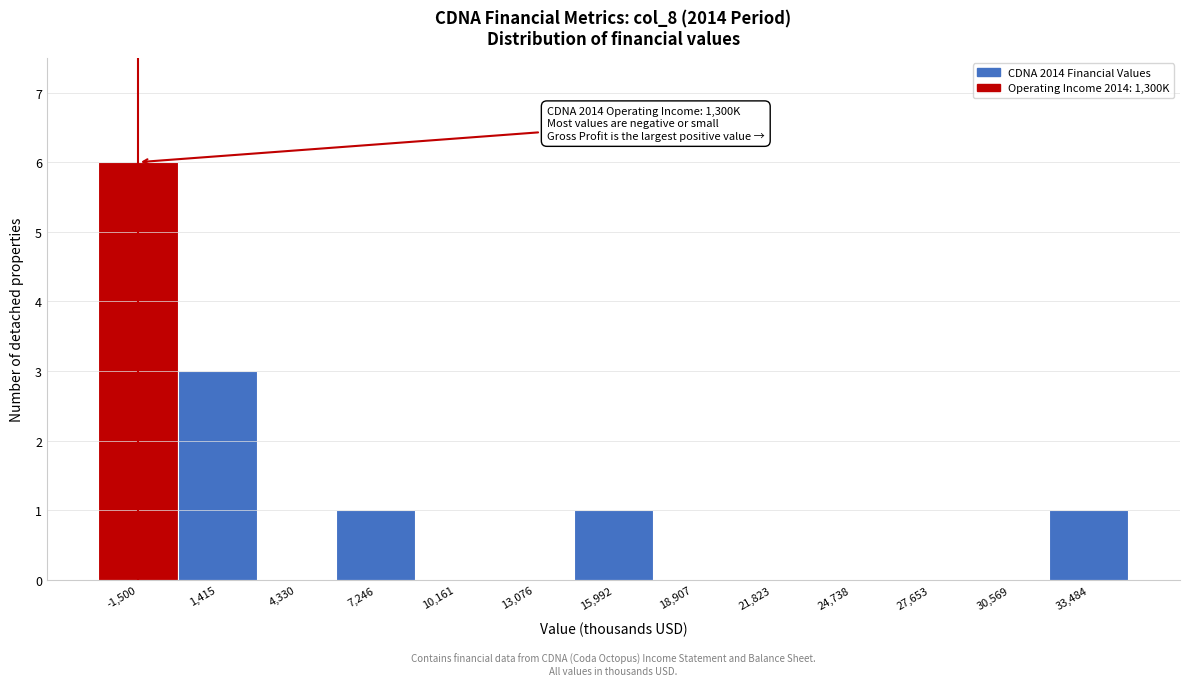

Reading left to right, transcribe all the data shown in this chart.

-1,500=6	1,415=3	4,330=0	7,246=1	10,161=0	13,076=0	15,992=1	18,907=0	21,823=0	24,738=0	27,653=0	30,569=0	33,484=1